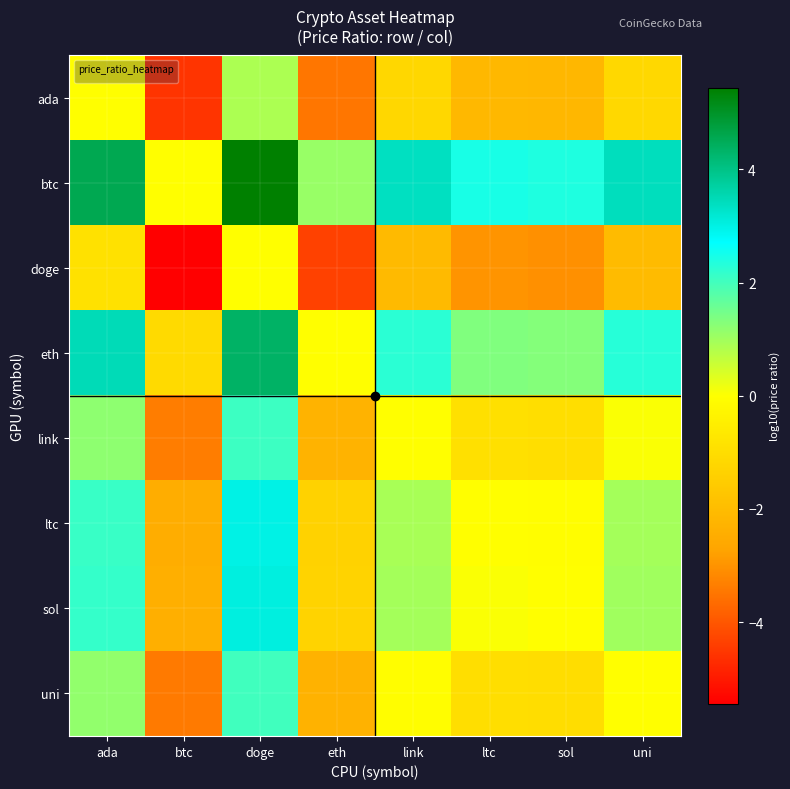

What is the maximum value shown in the chart?

5.4